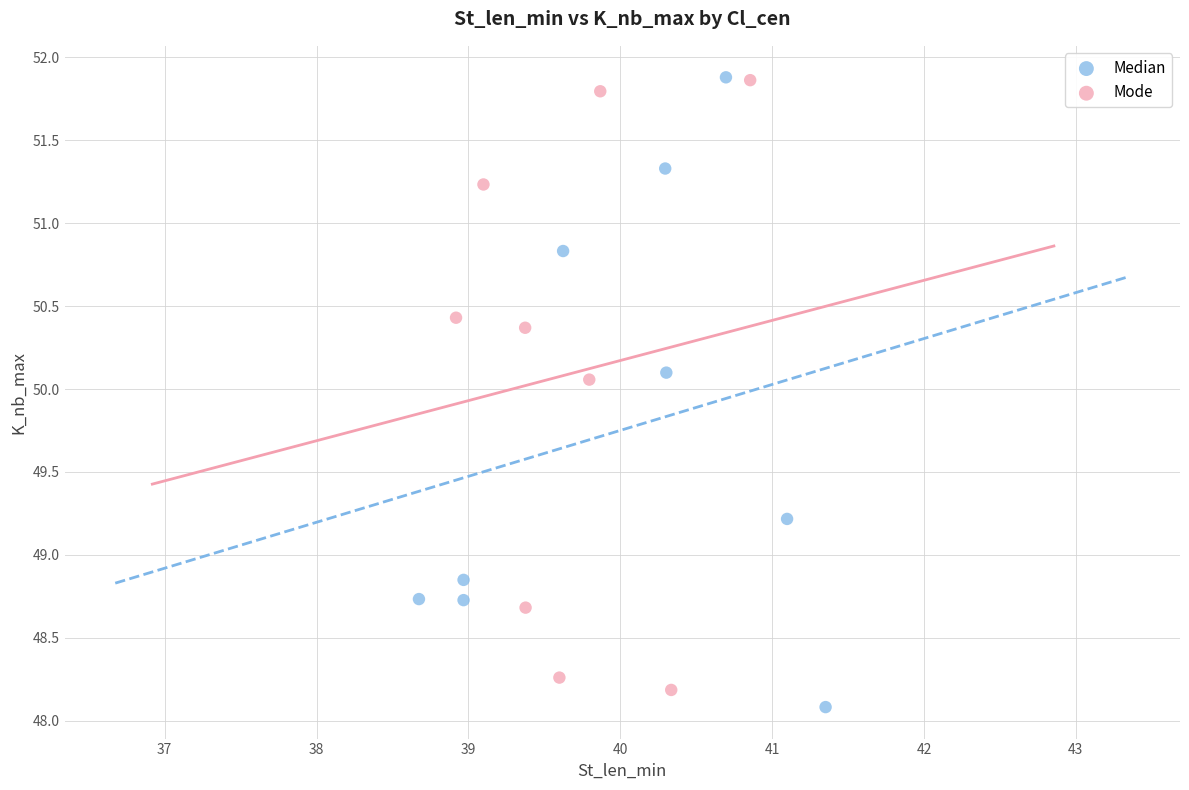

Which series has the largest Y range (max minus min)?

Median